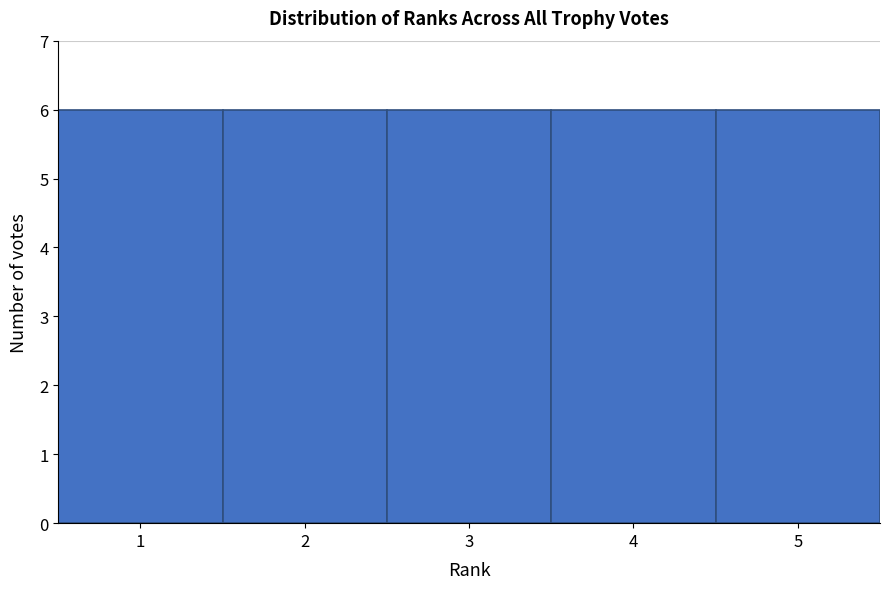

How tall is the bar that spans 3.5 to 4.5 on the x-axis? The values are not printed on the chart, so give them approximately, as read against the axis.

6